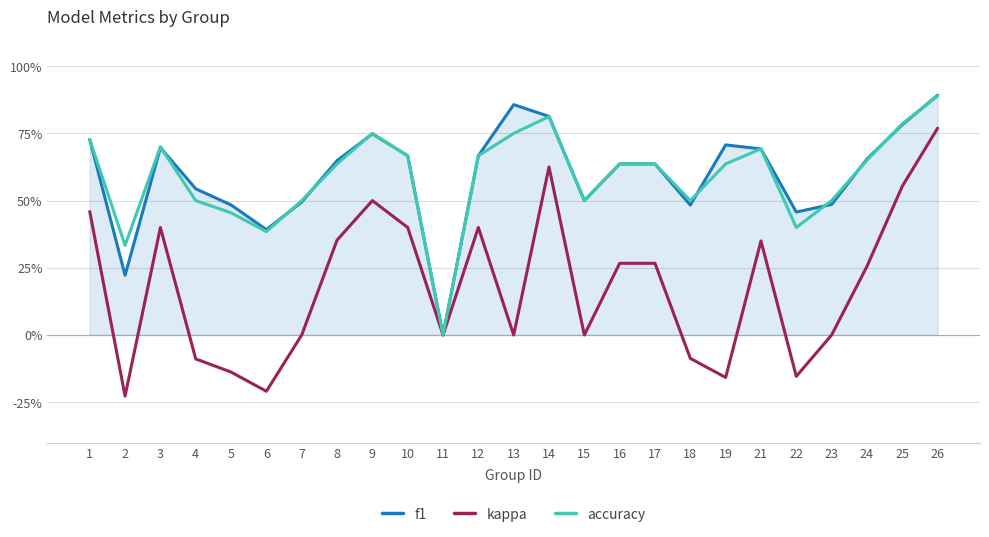

What is the difference between the maximum and minimum values in the accuracy series?

0.9